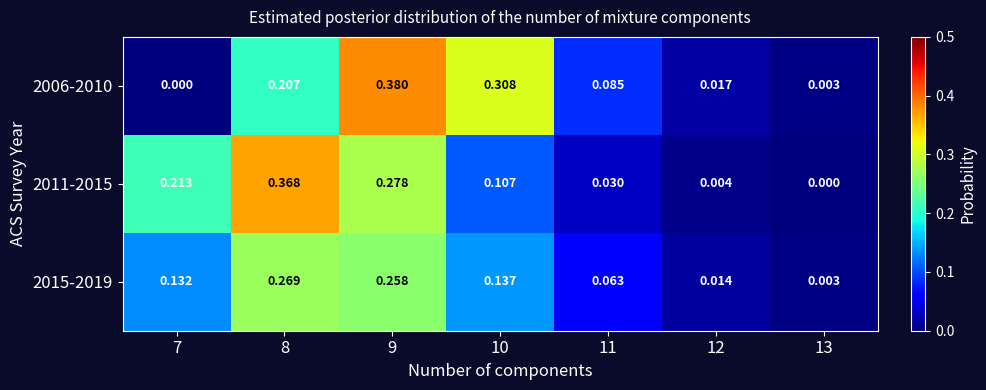

Rank the series by their maximum value, from highest to lowest.

2006-2010, 2011-2015, 2015-2019